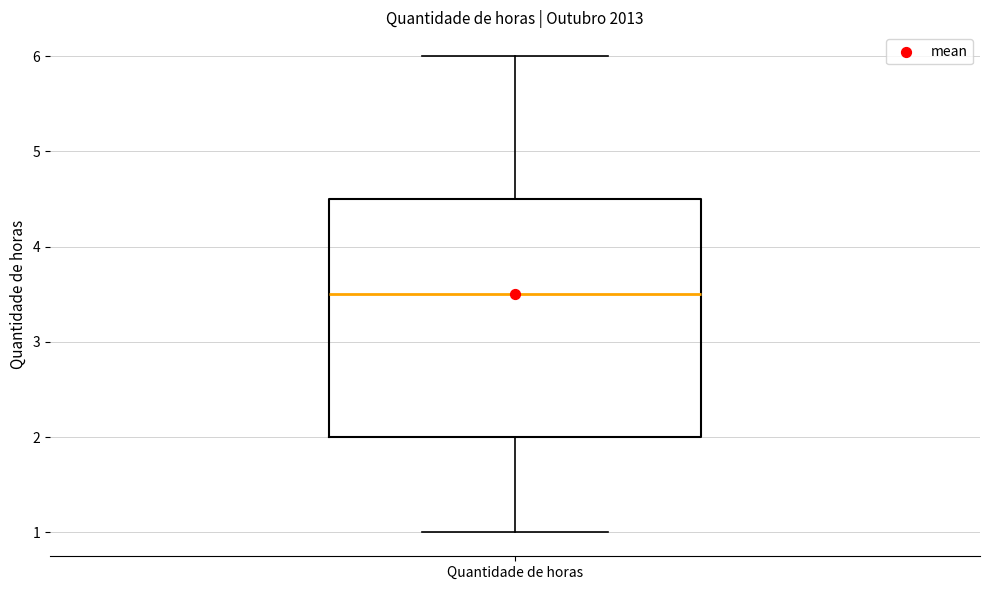

Read this box plot against the y-axis: the position of the median line, the range covered by the box, and the ends of both whiskers. The values are not printed on the chart, so give them approximately, as read against the axis.

median 3.5, box 2.0 to 4.5, whiskers 1.0 to 6.0